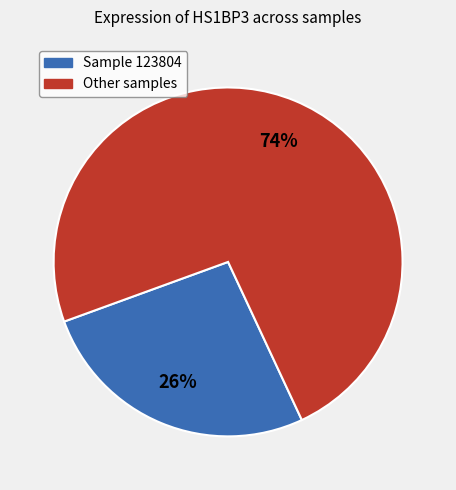

To the nearest percent, what is the average slice percentage?

50%